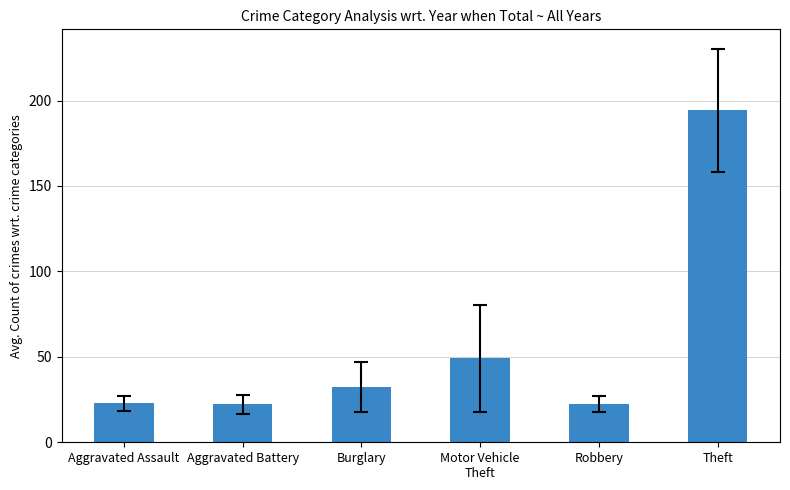

What is the ratio of the value at Aggravated Assault to the value at Theft?

0.1